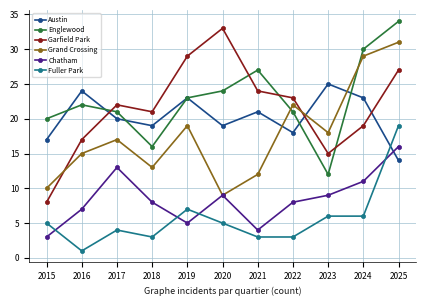

Does the chart have visible grid lines?

Yes